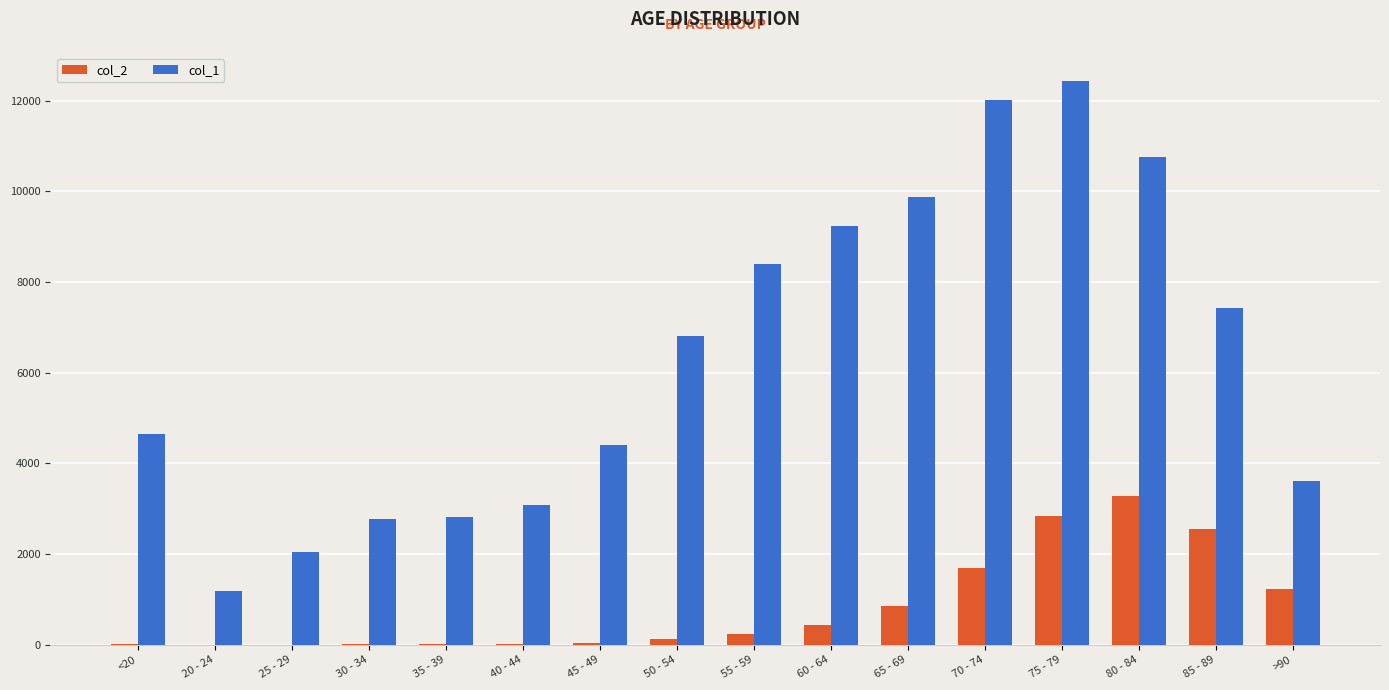

Count the number of categories in the chart.

16